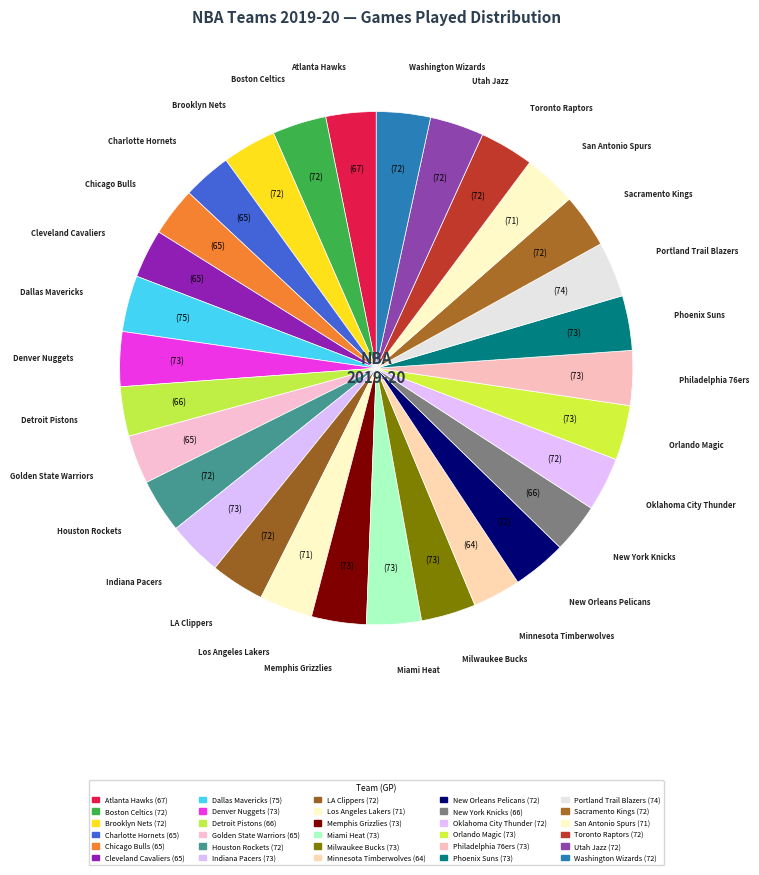

To the nearest percent, what is the combined percentage of Houston Rockets and Washington Wizards?

7%